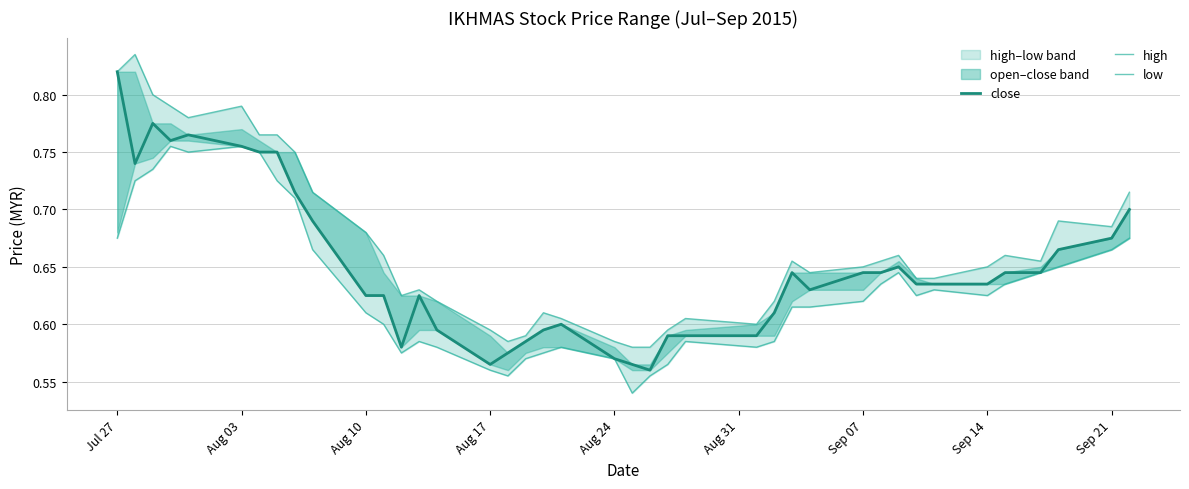

True or false: low and high intersect in this chart.

False